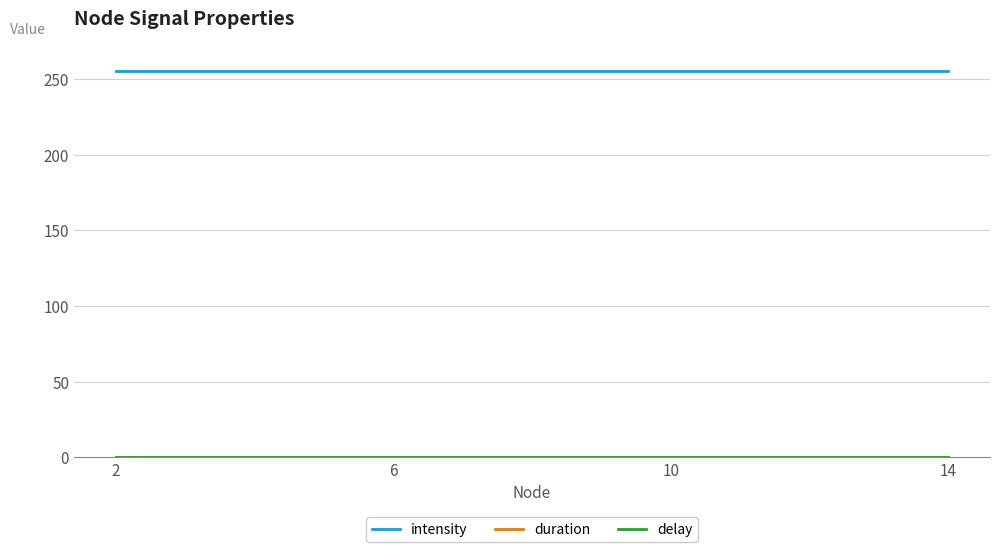

Reading left to right, transcribe all the data shown in this chart.

intensity: 255.0	255.0	255.0	255.0
duration: 0.1	0.1	0.1	0.1
delay: 0.1	0.1	0.1	0.1